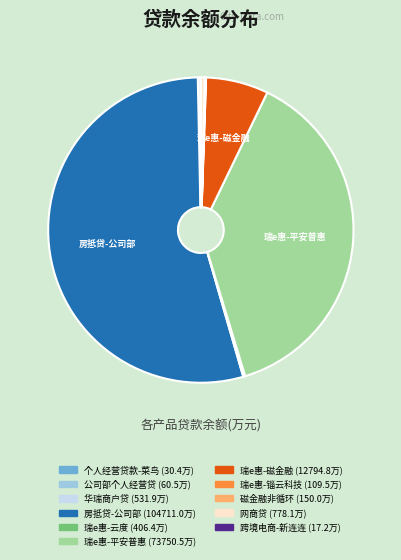

Is the sum of 瑞e惠-平安普惠 and 房抵贷-公司部 greater than half?

Yes